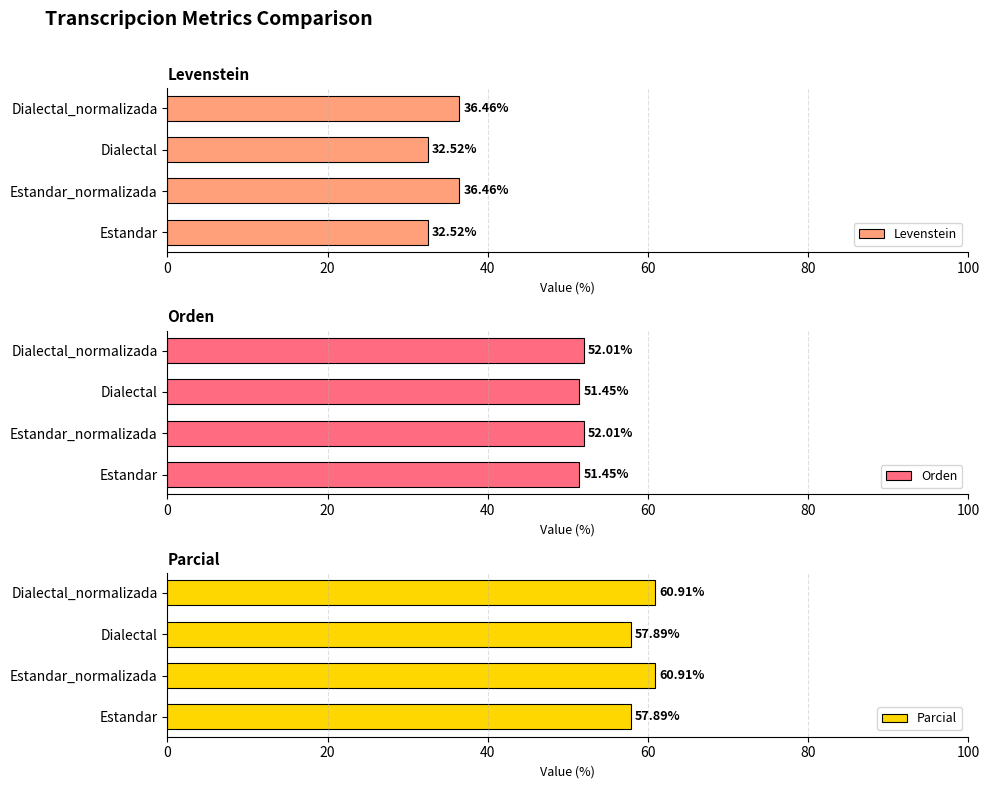

Count the number of categories in the chart.

4